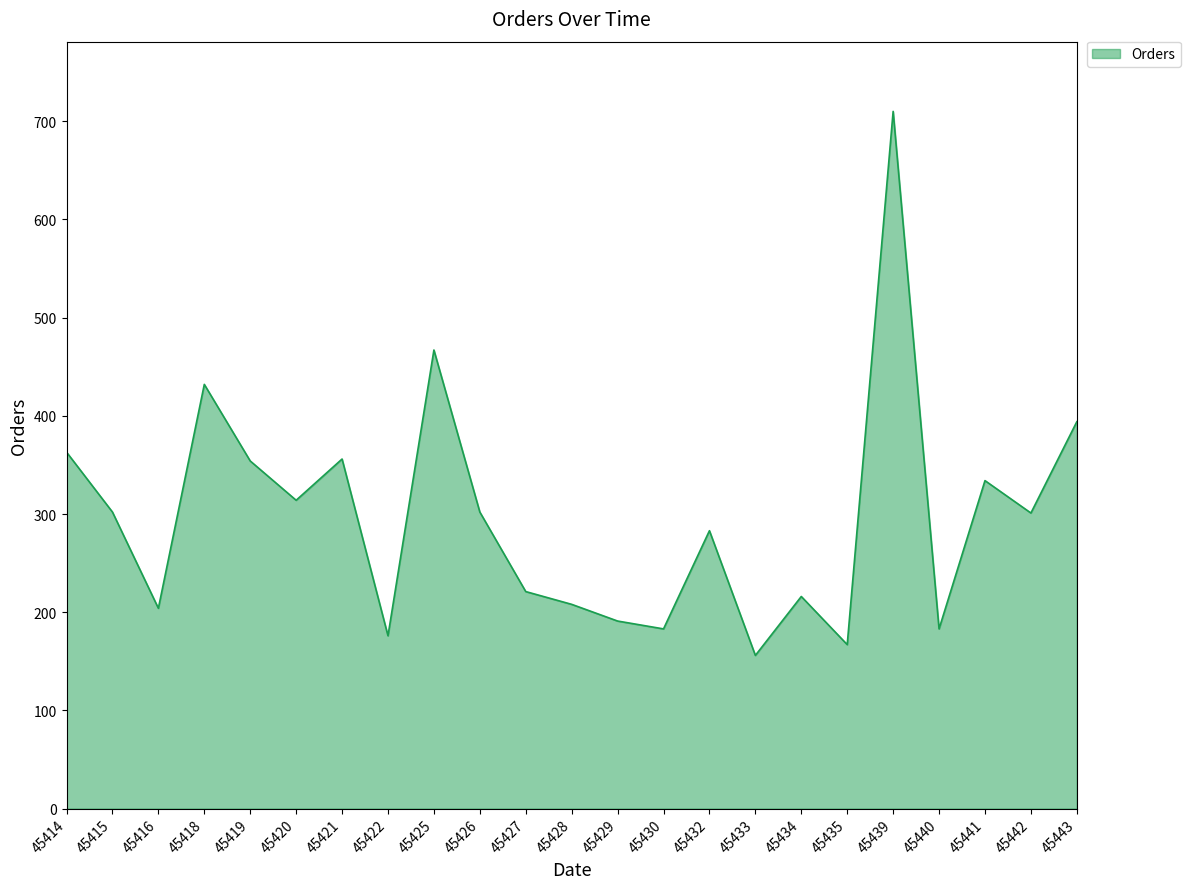

The value at 45440 is 183. True or false?

True